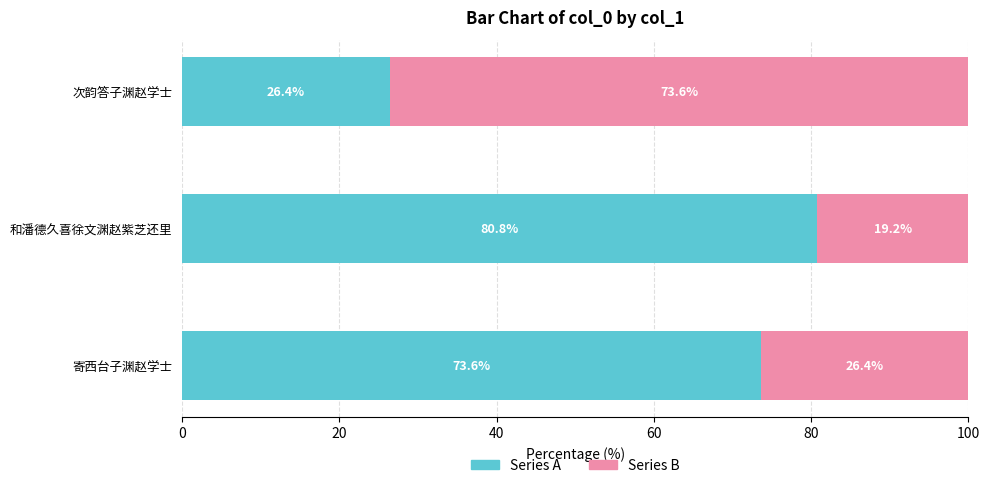

What is the difference between the Series A values at 和潘德久喜徐文渊赵紫芝还里 and 寄西台子渊赵学士?

7.2